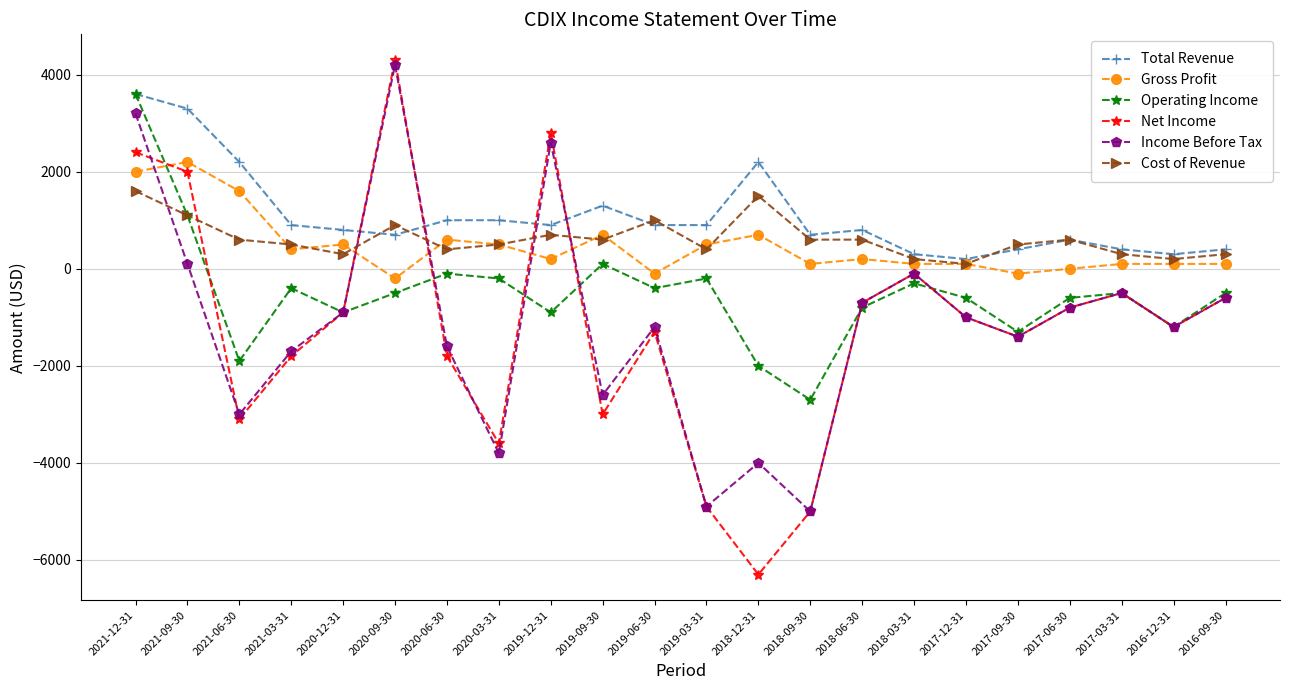

True or false: Operating Income and Income Before Tax cross at least once.

True